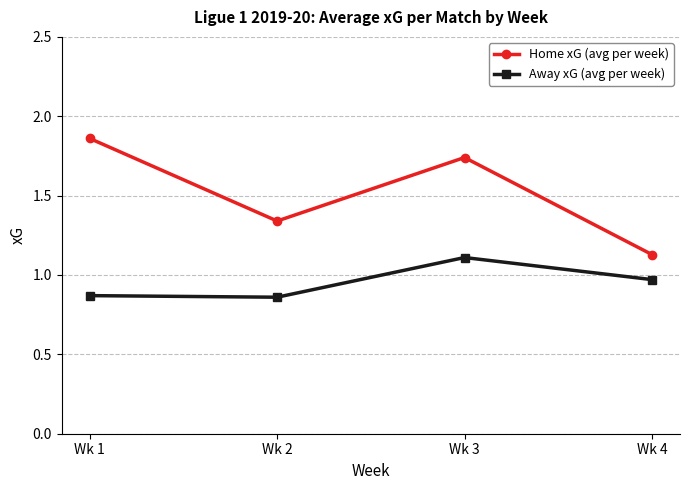

What is the sum of the Home xG (avg per week) values at Wk 4 and Wk 2?

2.5